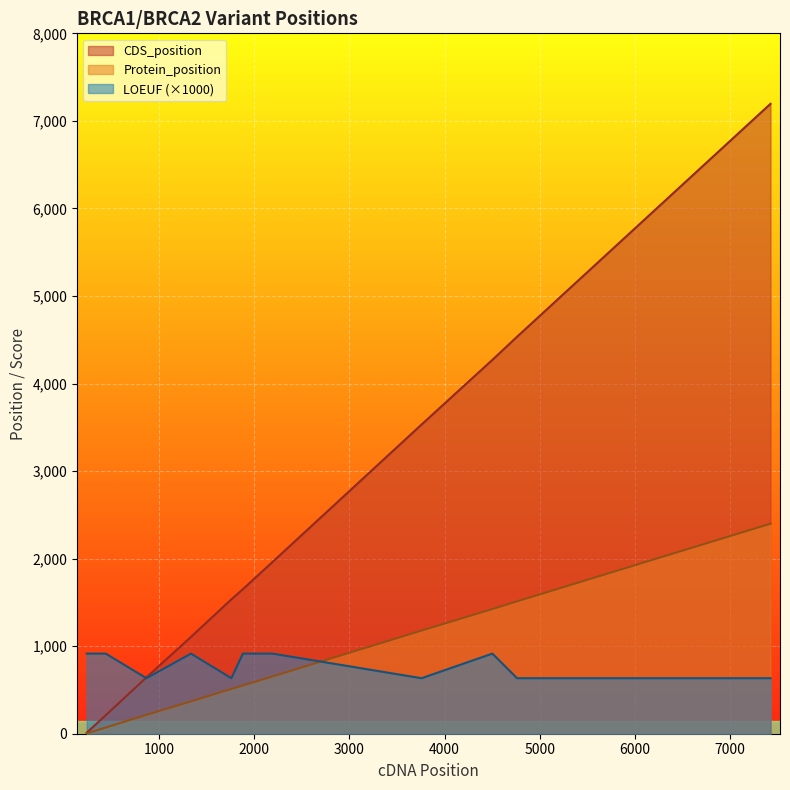

What are all the series names shown in the legend?

CDS_position, Protein_position, LOEUF (×1000)